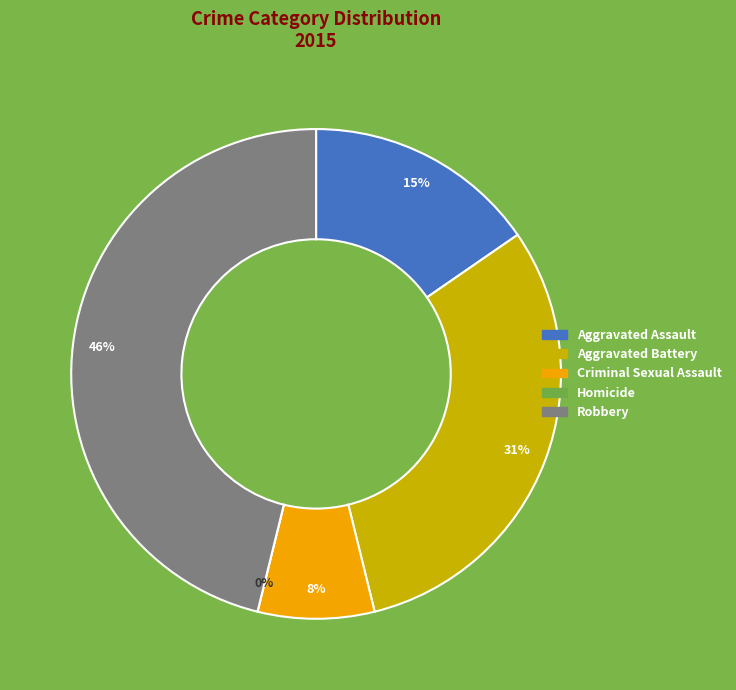

What is the change in value from Homicide to Robbery?

+6